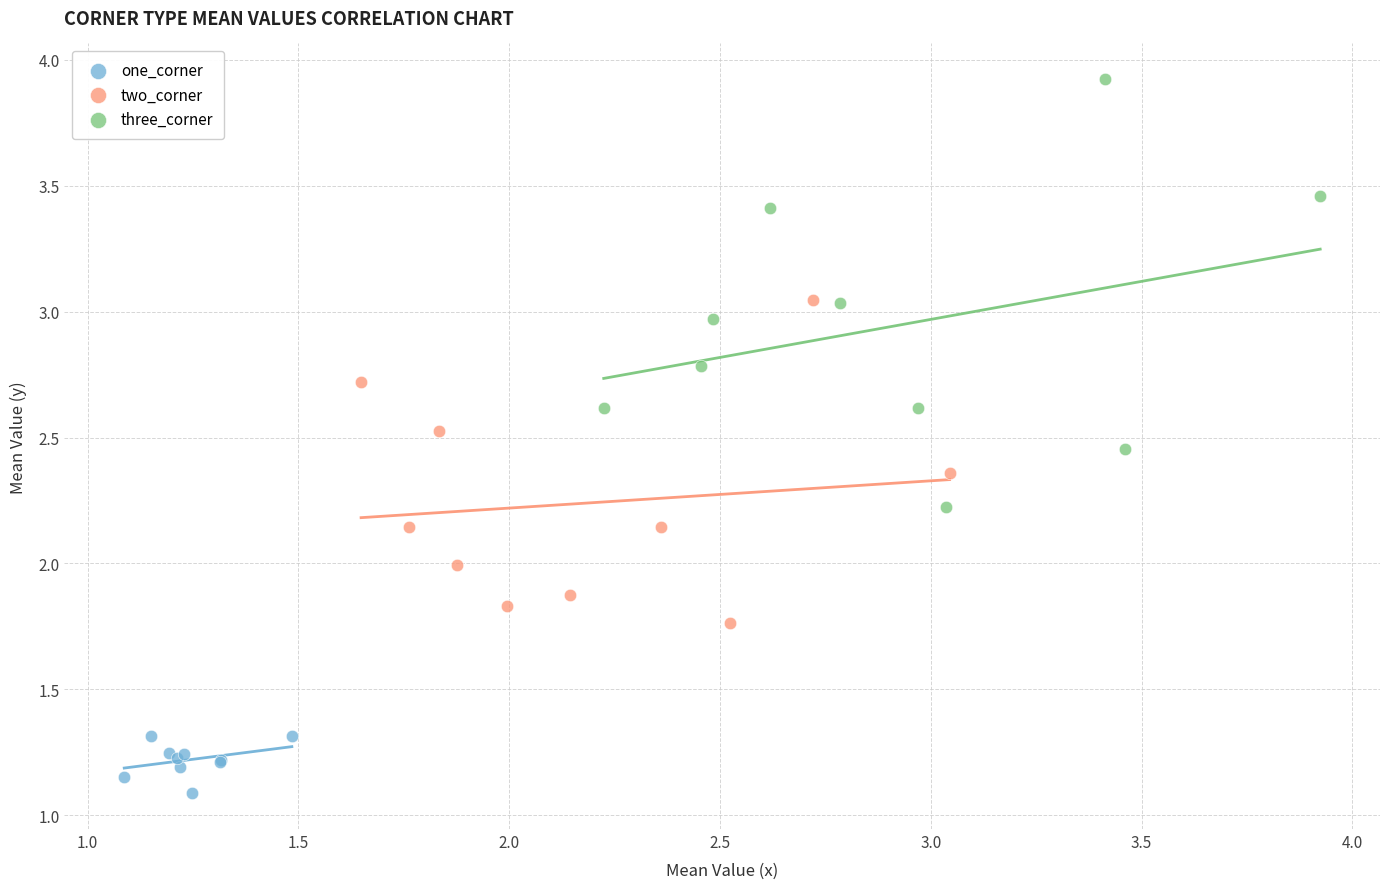

Which series has the widest spread of Y values?

three_corner